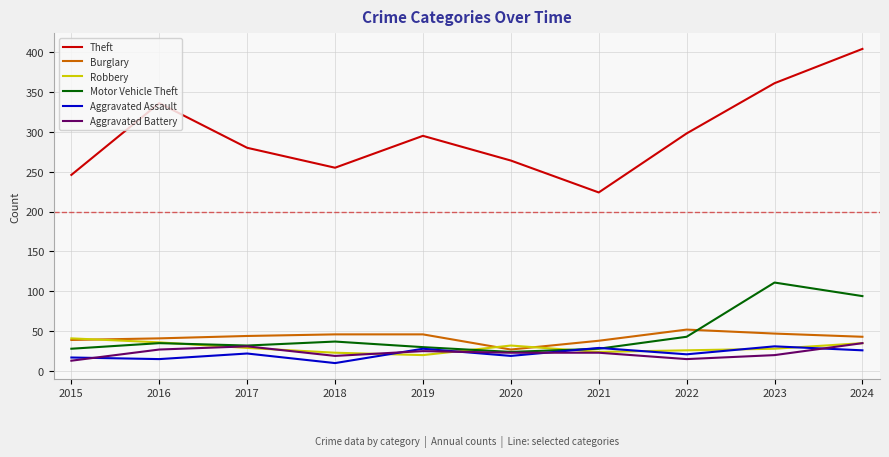

What is the minimum value for Aggravated Battery?

13